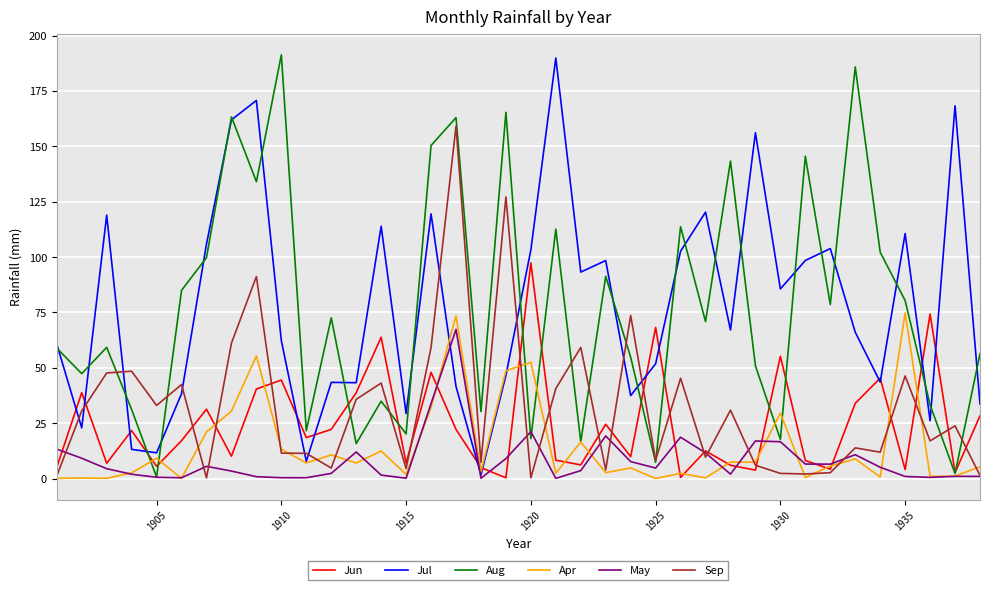

What is the maximum value for Sep?

159.0